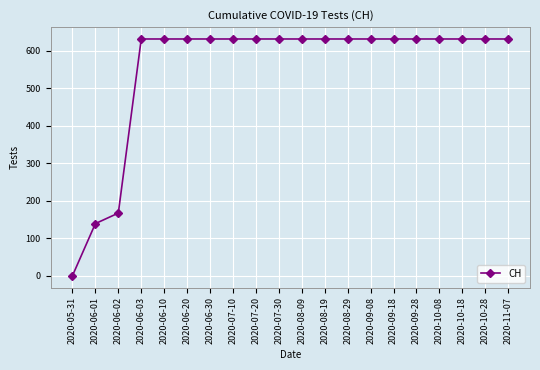

What position from the left is 2020-06-03?

4